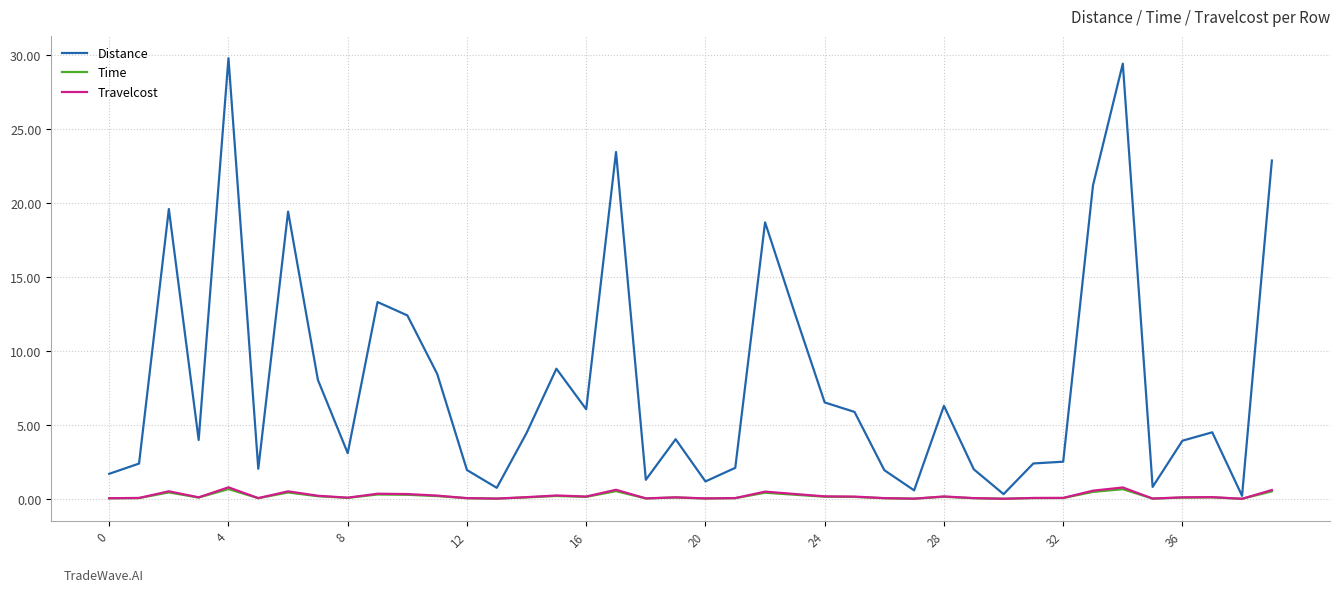

Which series has the largest total across all categories?

Distance